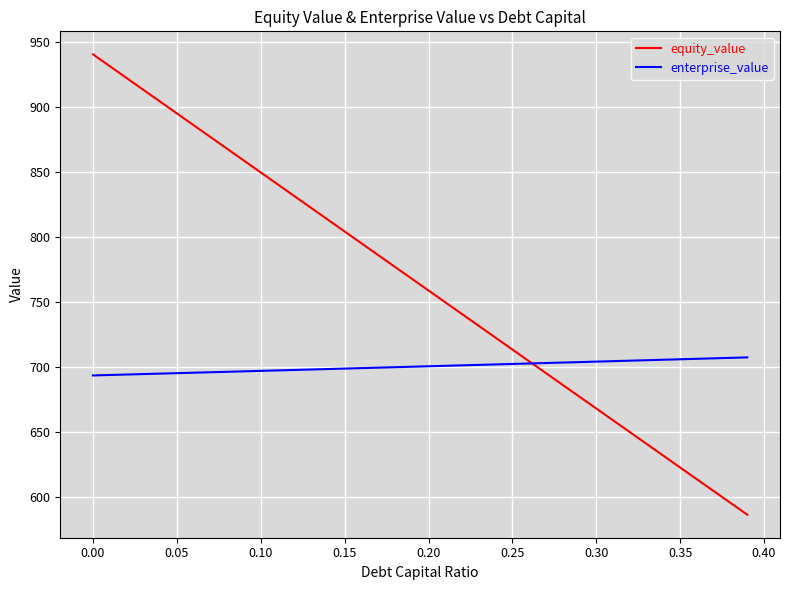

Which series has the widest spread of values?

equity_value